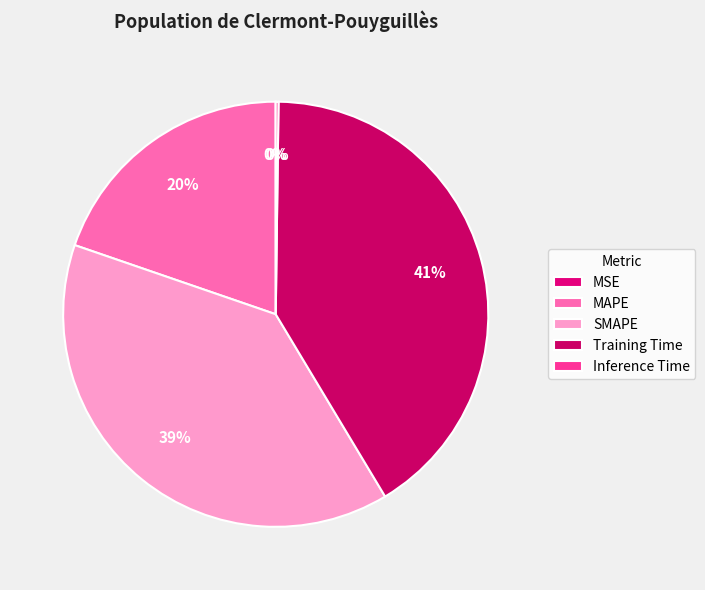

To the nearest percent, what portion does Training Time represent?

41%